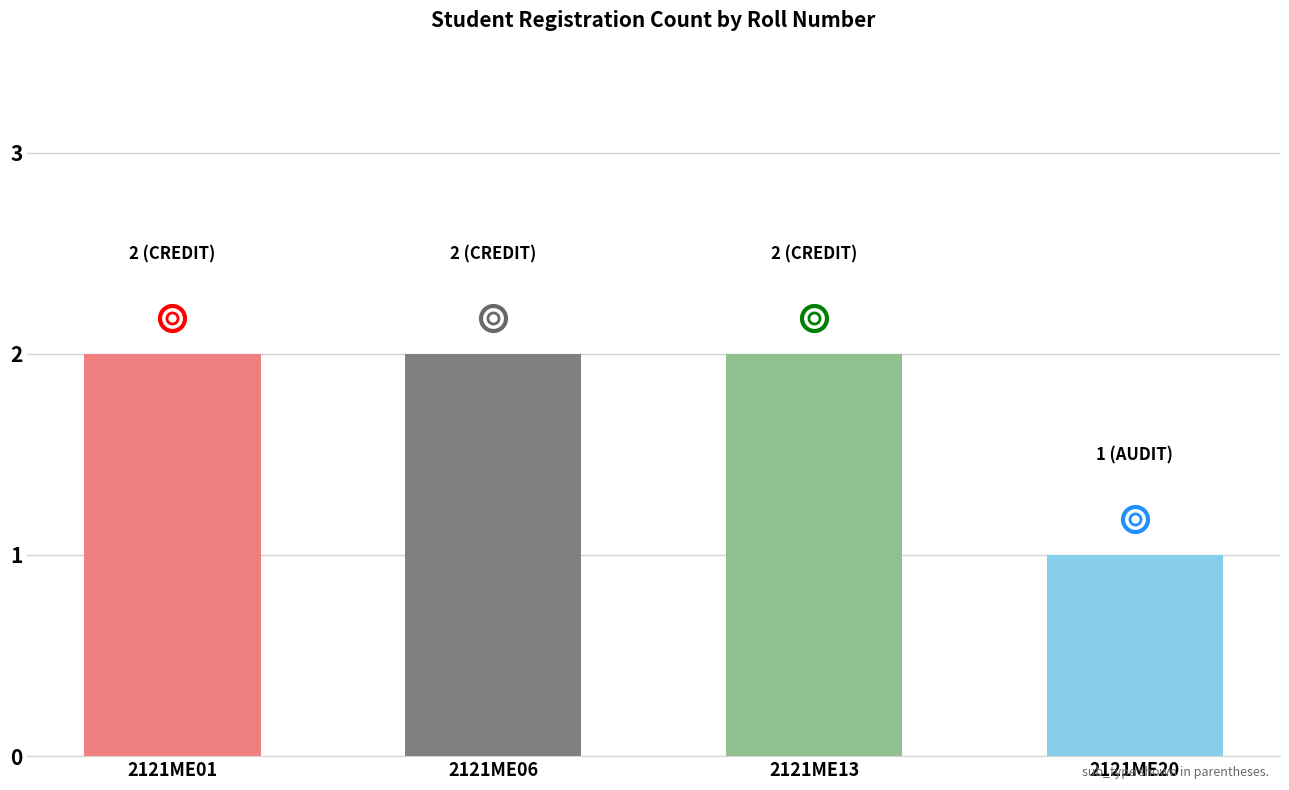

What is the value of the 2nd bar from the left?

2